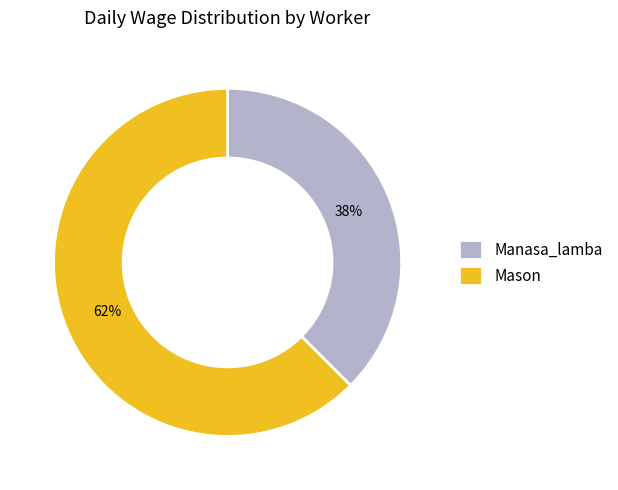

Is the sum of Manasa_lamba and Mason greater than half?

Yes